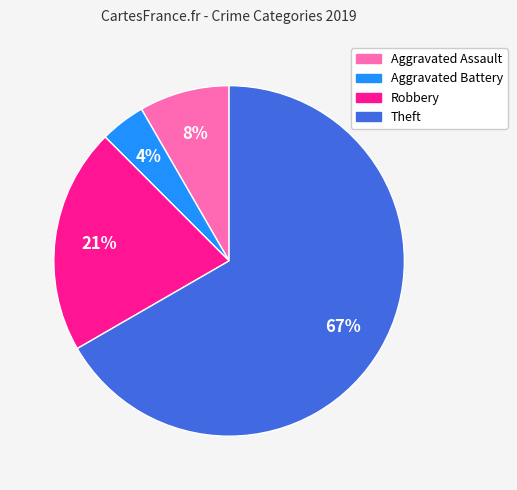

Which slice represents more than half of the pie?

Theft